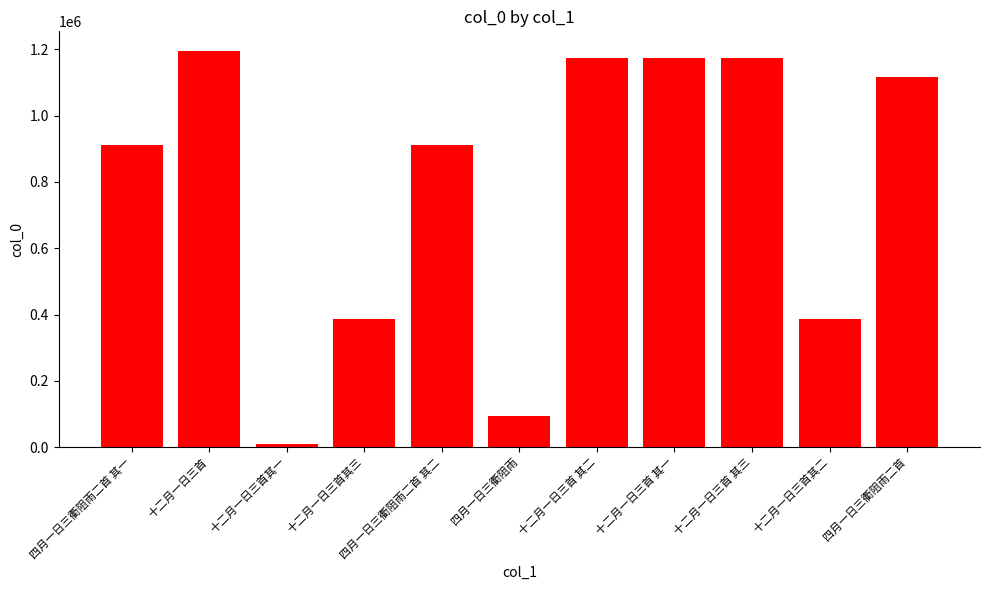

What is the change in value from 十二月一日三首 to 十二月一日三首其一?

-1186217